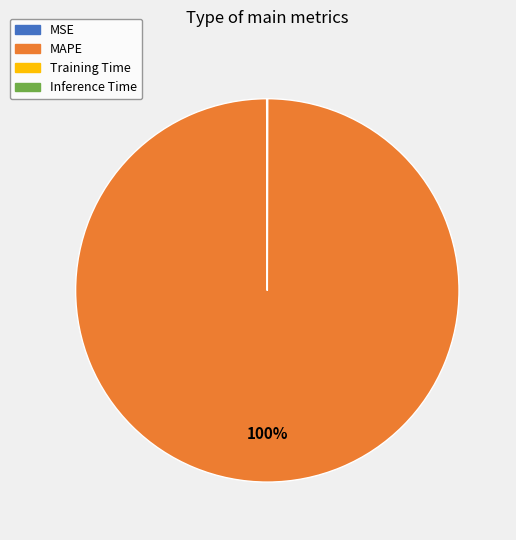

Which category has the biggest portion of the pie?

MAPE